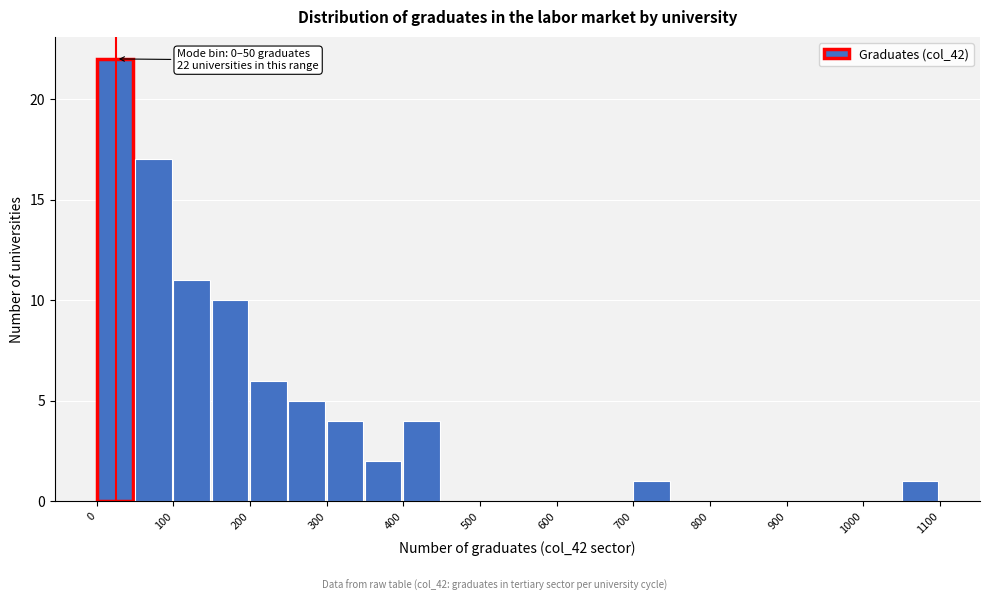

Over which range of the x-axis is the bar tallest?

0 to 50